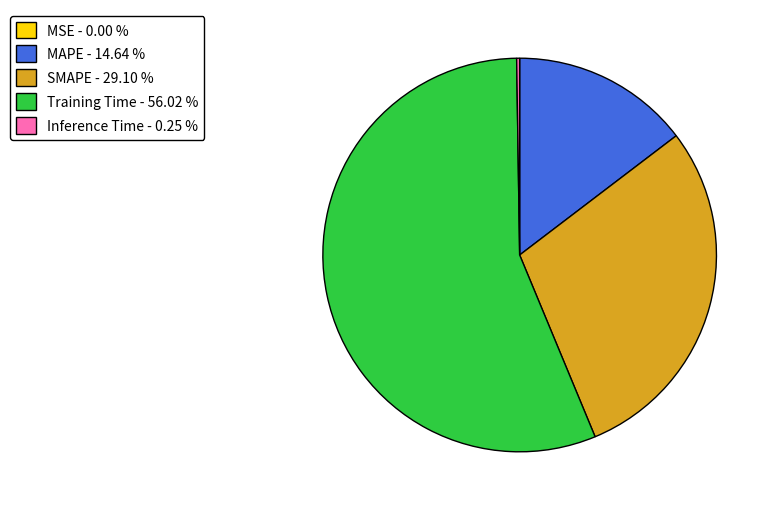

Does Training Time - 56.02 % represent more than half of the total?

Yes